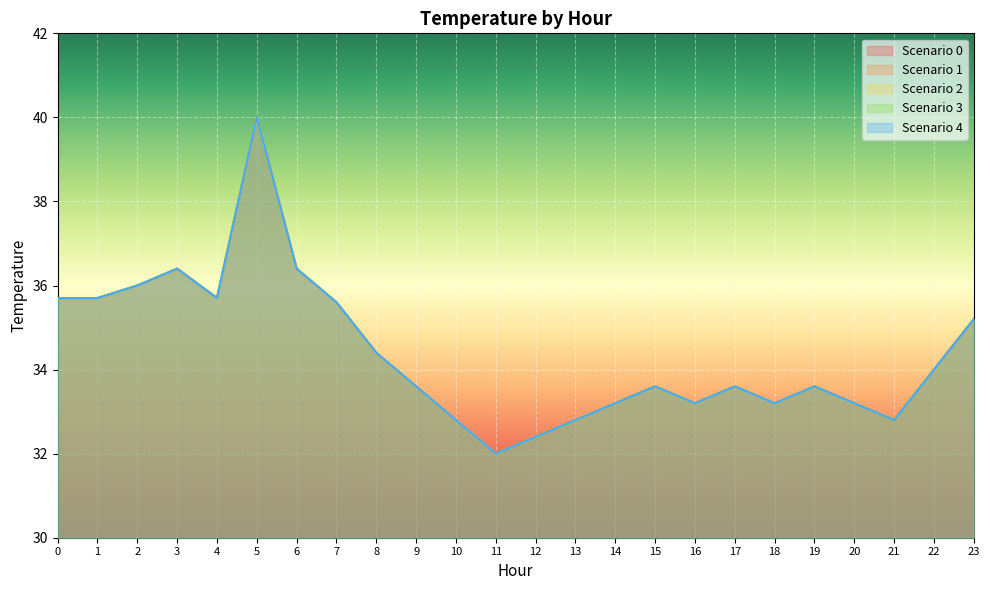

List the labels in order of 3 value, smallest first.

11, 12, 10, 13, 21, 14, 16, 18, 20, 9, 15, 17, 19, 22, 8, 23, 7, 0, 1, 4, 2, 3, 6, 5